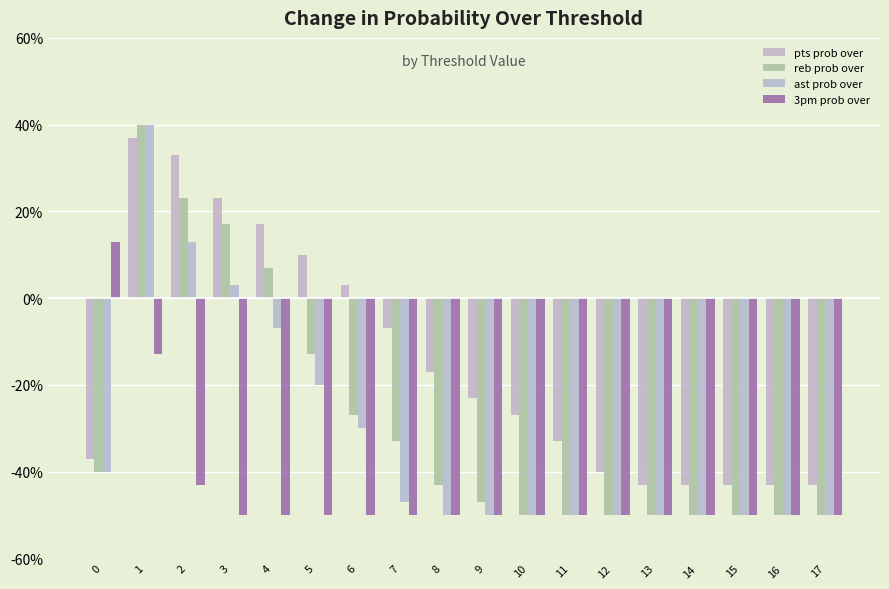

How many negative values does the pts prob over series have?

12